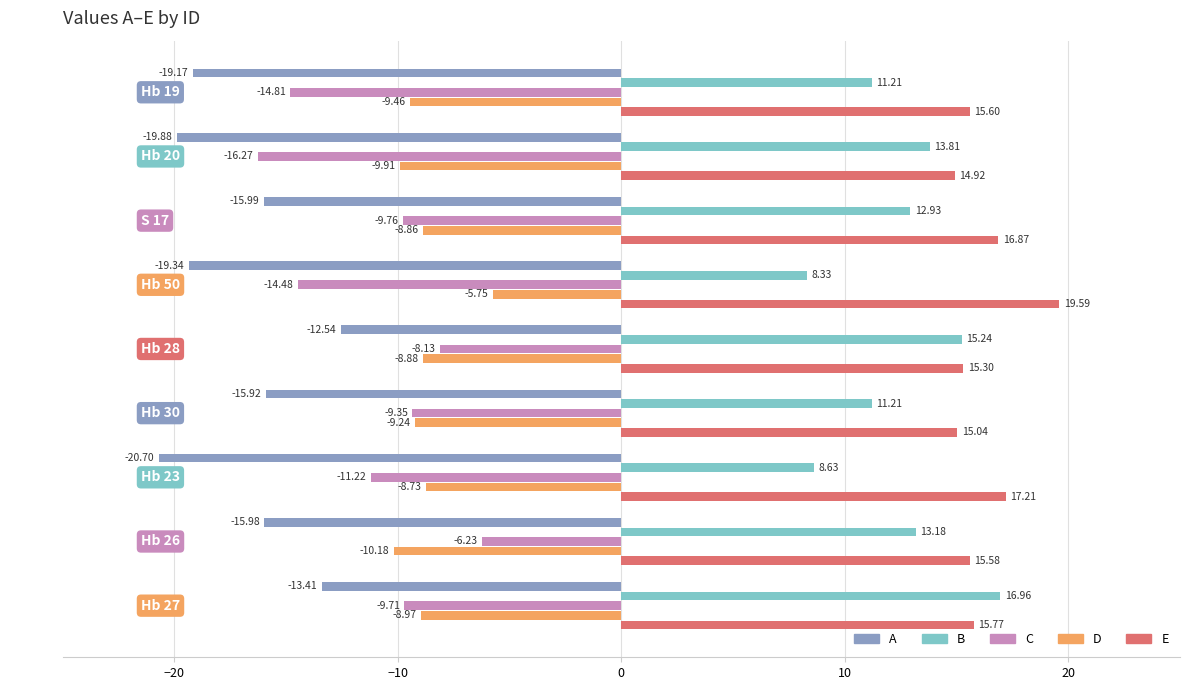

Rank the categories by C value from highest to lowest.

Hb 26, Hb 28, Hb 30, Hb 27, S 17, Hb 23, Hb 50, Hb 19, Hb 20